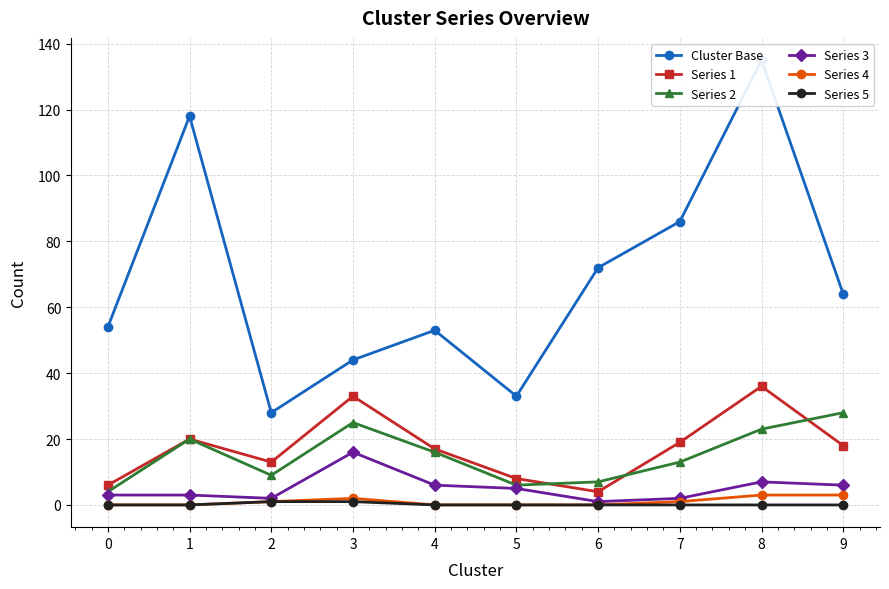

The value of Series 1 at 2 is 13. True or false?

True